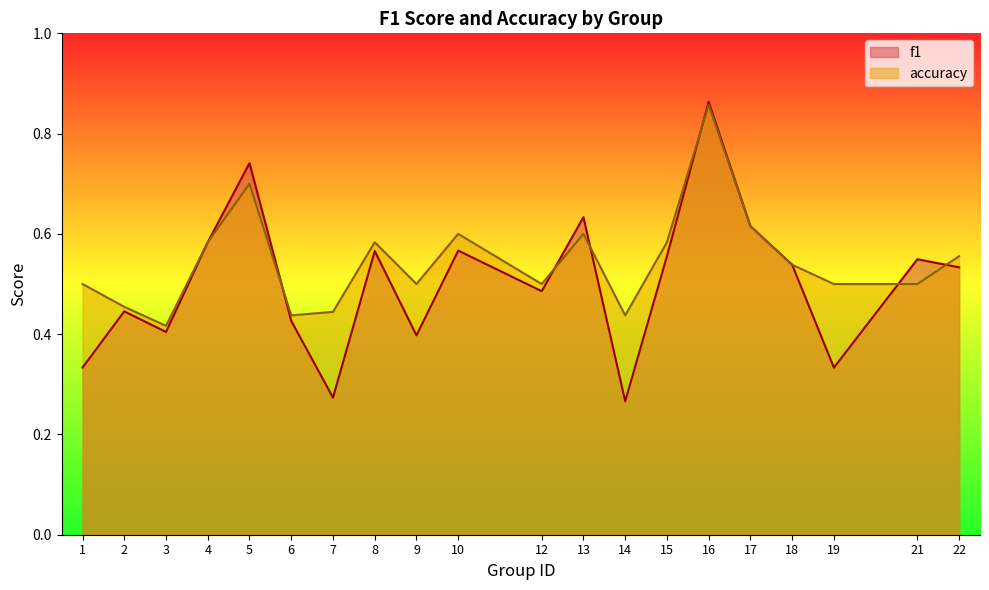

At how many categories does at least one series exceed 0?

20